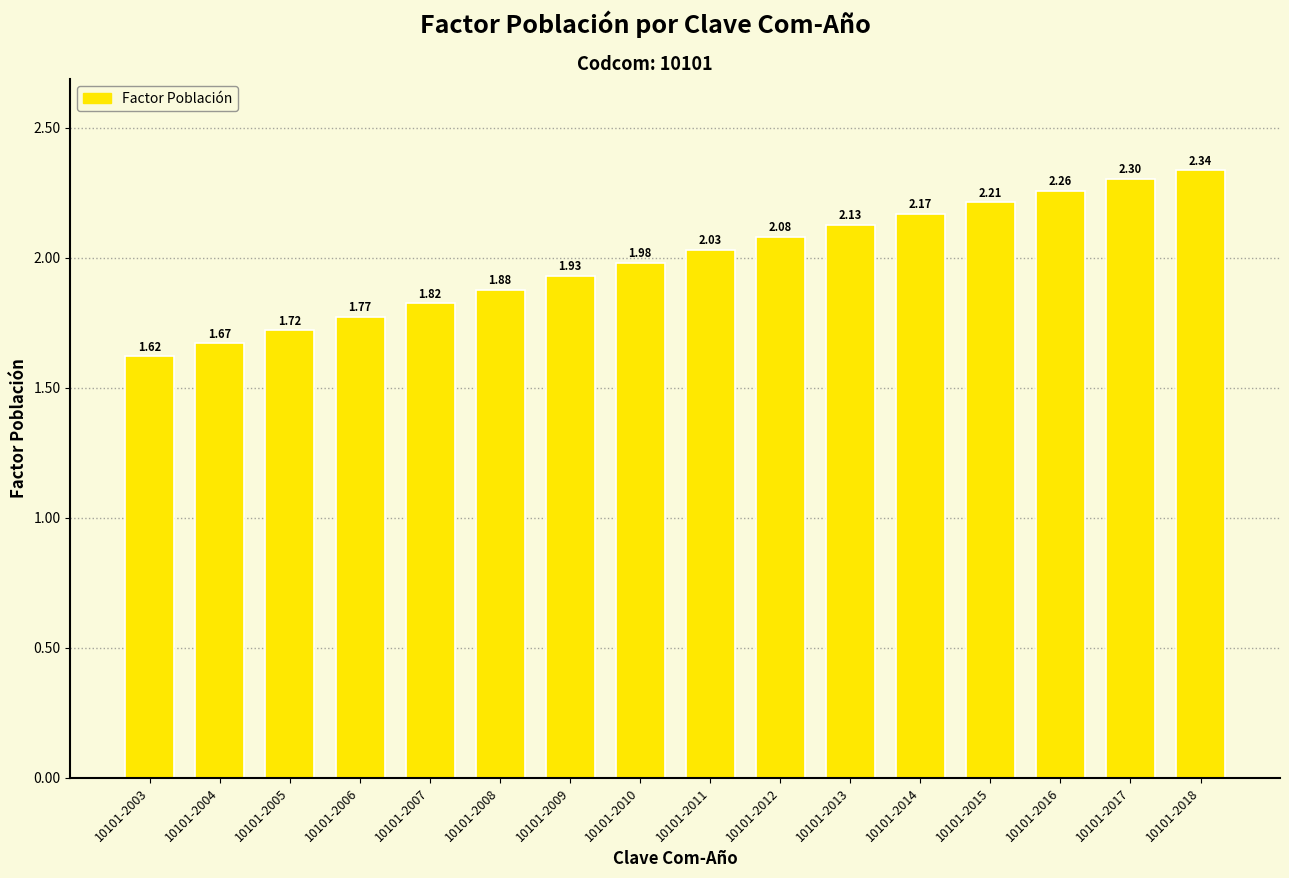

Rank the categories by value from highest to lowest.

10101-2018, 10101-2017, 10101-2016, 10101-2015, 10101-2014, 10101-2013, 10101-2012, 10101-2011, 10101-2010, 10101-2009, 10101-2008, 10101-2007, 10101-2006, 10101-2005, 10101-2004, 10101-2003